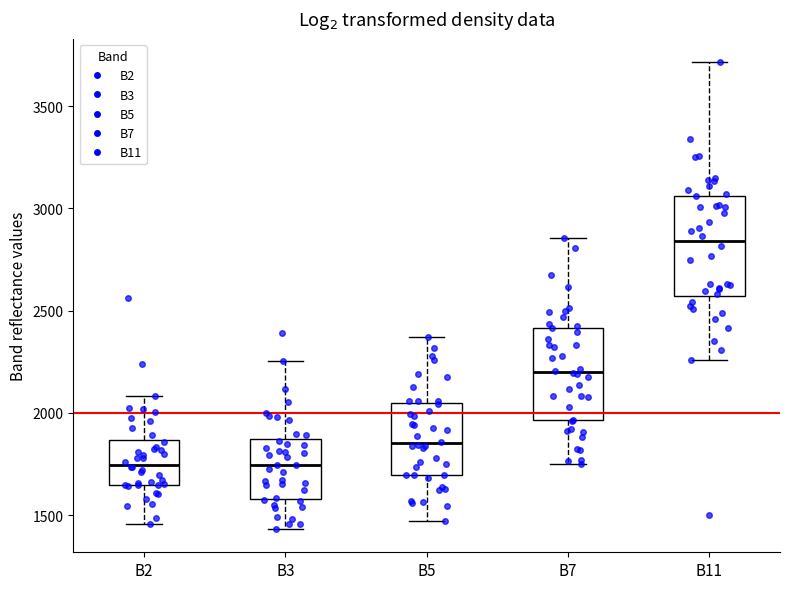

Reading left to right, transcribe this box plot: for each box, give where its median line is, the range the box spans, and where its two whiskers end, as read against the y-axis. The values are not printed on the chart, so give them approximately, as read against the axis.

B2: median 1750, box 1650 to 1850, whiskers 1450 to 2100
B3: median 1750, box 1600 to 1850, whiskers 1450 to 2250
B5: median 1850, box 1700 to 2050, whiskers 1450 to 2350
B7: median 2200, box 1950 to 2400, whiskers 1750 to 2850
B11: median 2850, box 2550 to 3050, whiskers 2250 to 3700